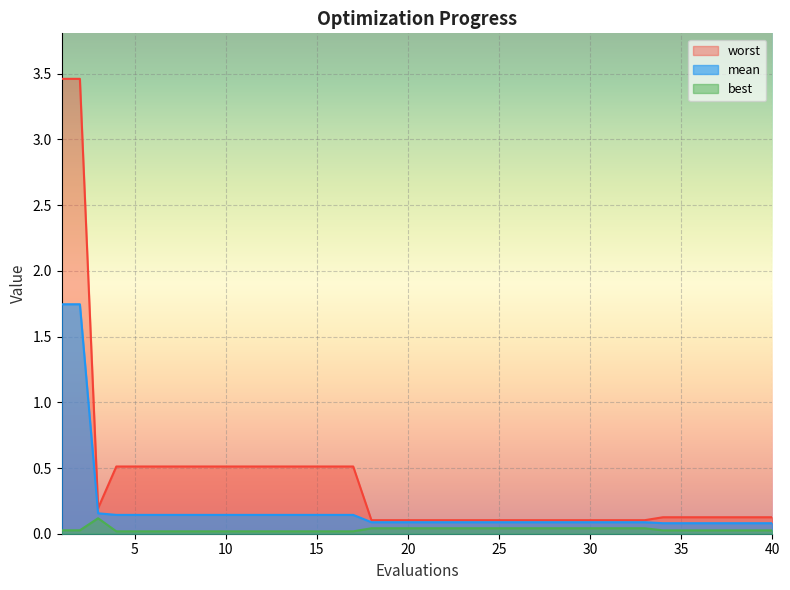

Rank the series by their average value, from highest to lowest.

worst, mean, best